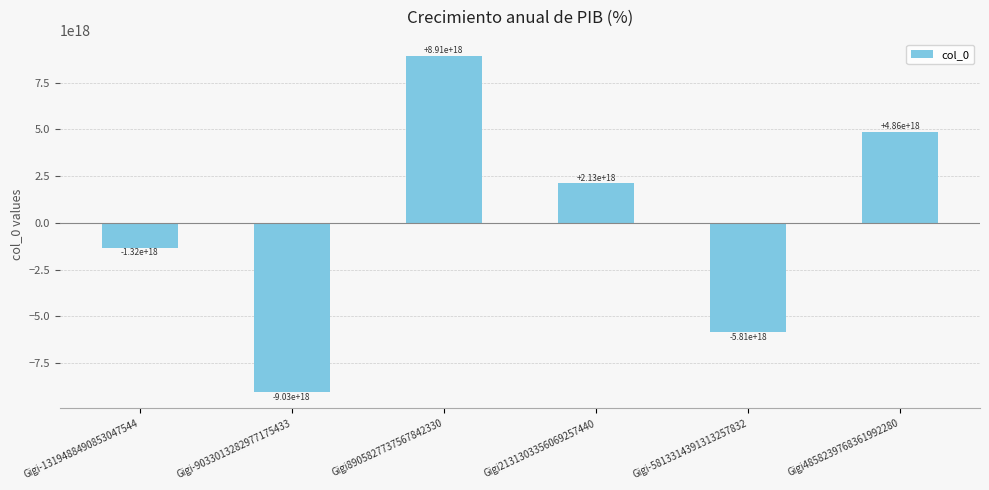

The chart shows a value of 2131303356069257472 at Gigi2131303356069257440. True or false?

True